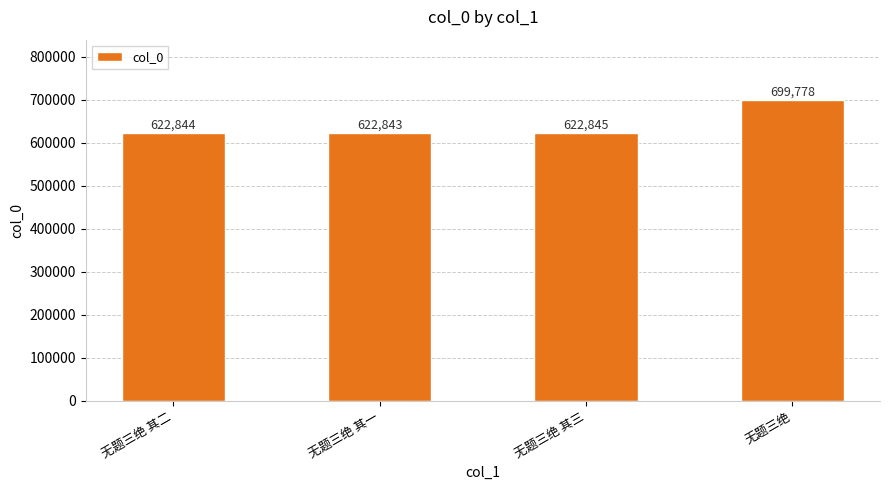

Approximately how many times larger is the value at 无题三绝 其一 compared to 无题三绝?

0.9